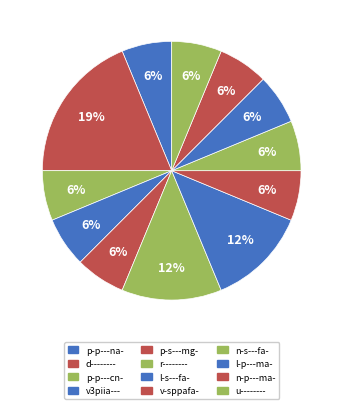

Is it true that p-s---mg- is 6% of the pie?

True